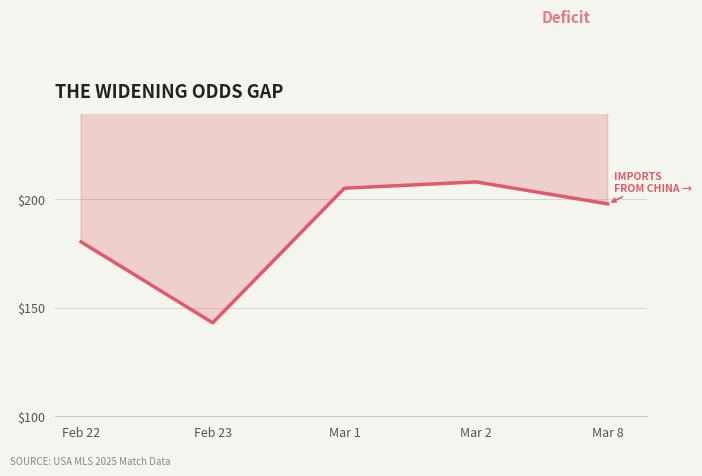

Between Feb 23 and Mar 8, which is larger?

Mar 8